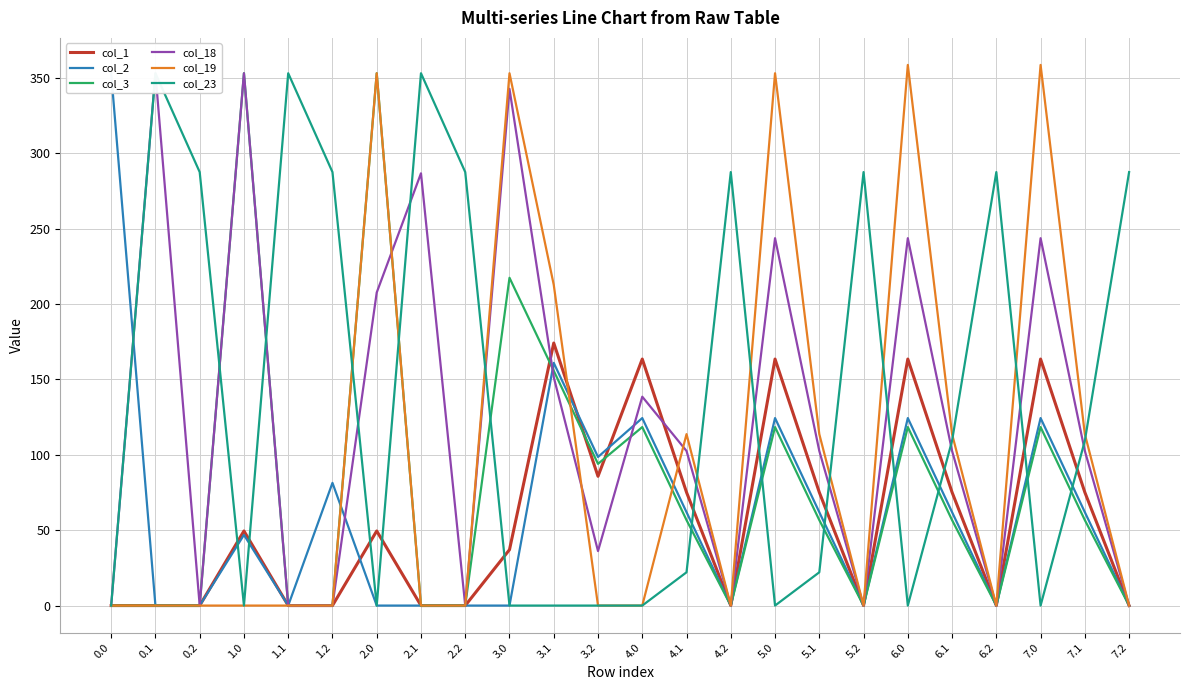

Which category has the highest value across all series?

6.0